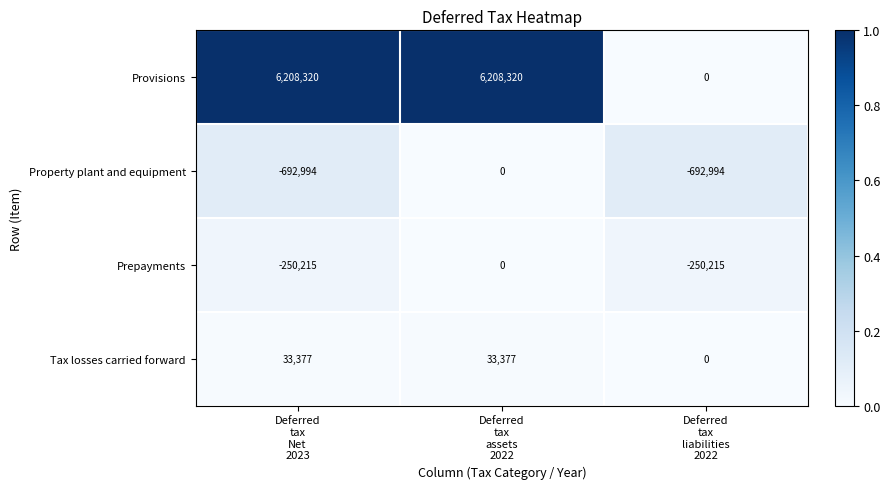

How many data points does each series have?

3